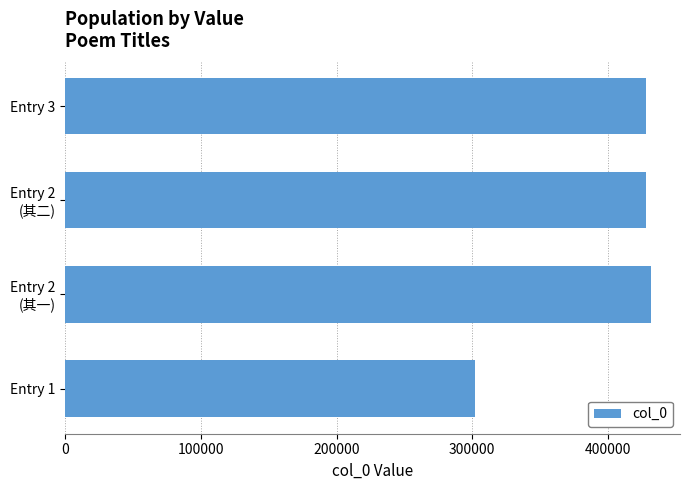

Where is the data nearest to the value 366655?

Entry 2
(其二)